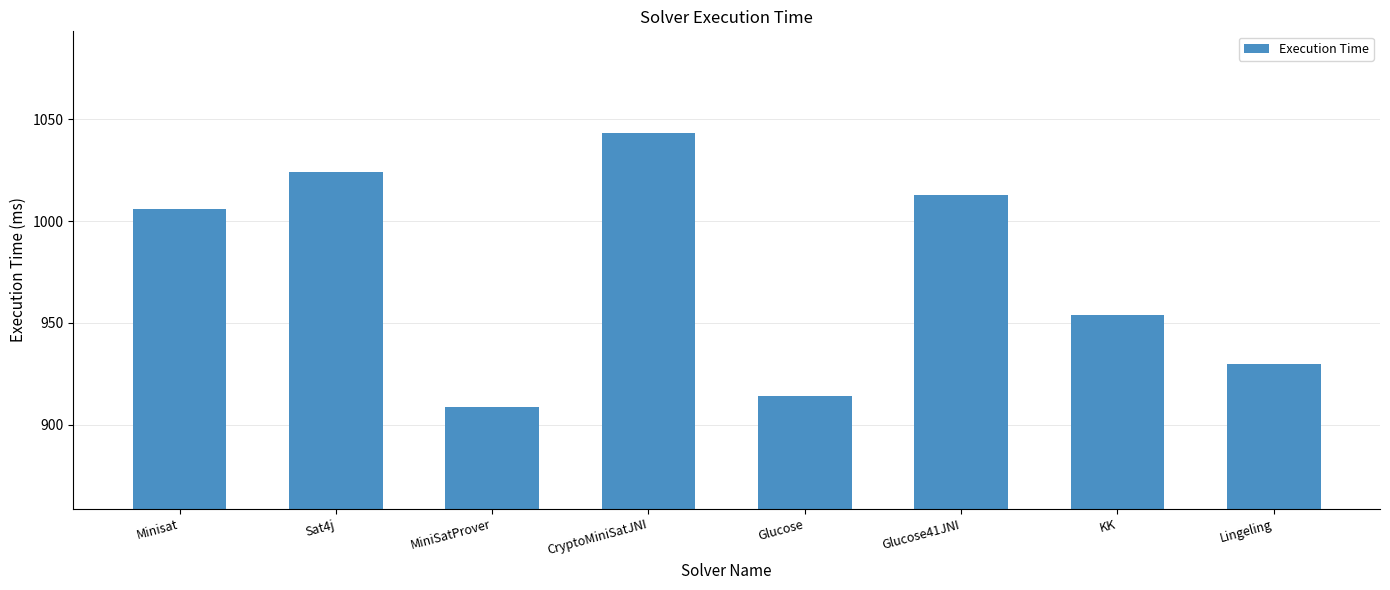

What is the change in value from Minisat to CryptoMiniSatJNI?

+37